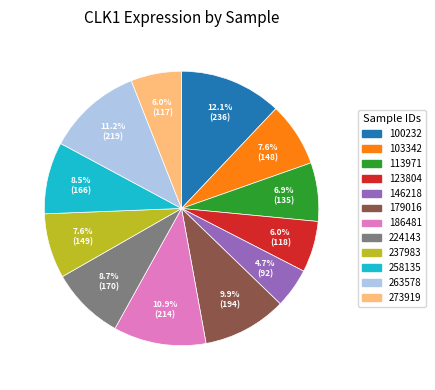

To the nearest percent, what is the difference between the largest and smallest slice percentages?

7%